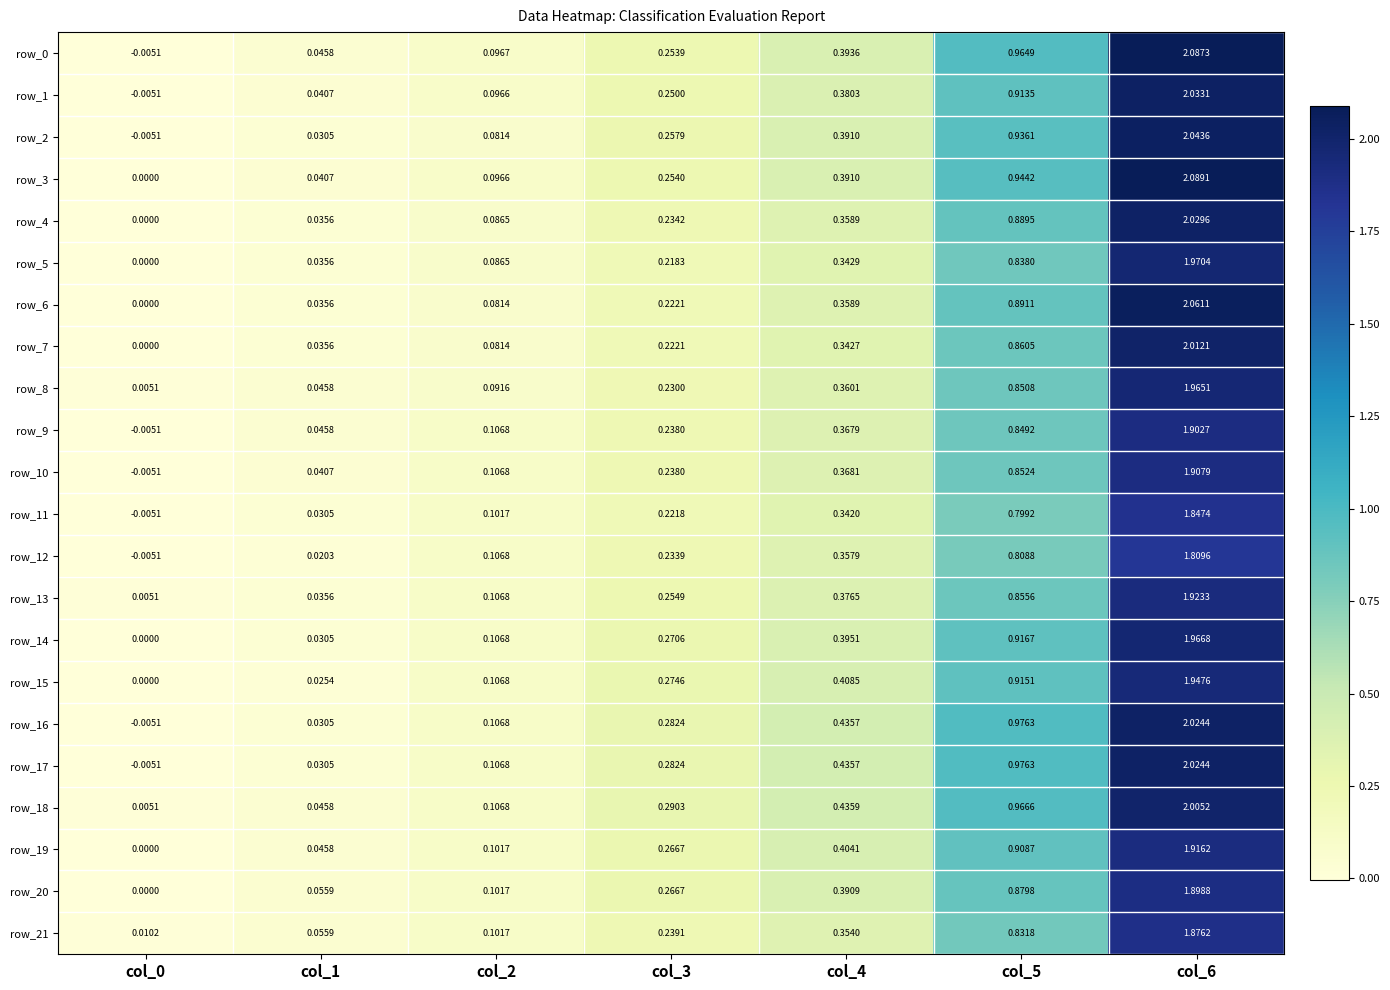

At which label does row_4 reach its peak?

col_6